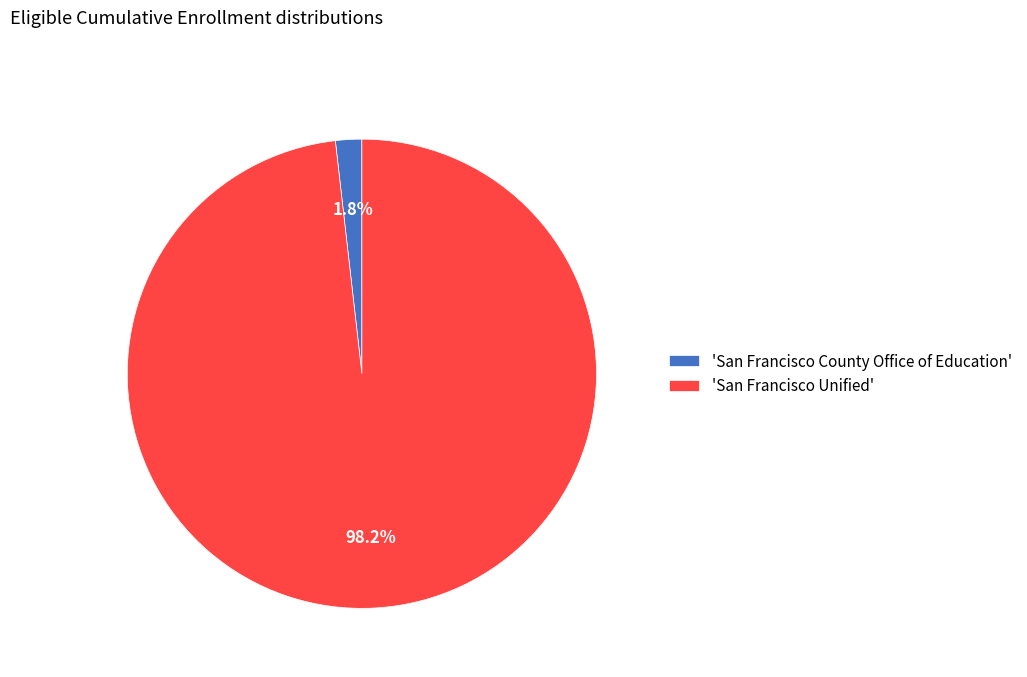

How many segments does this pie chart have?

2